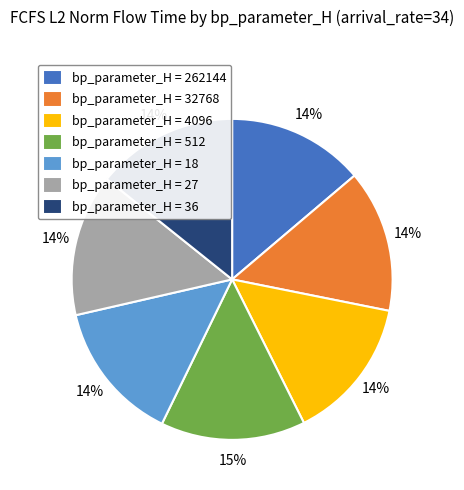

Does any single category account for the majority?

No